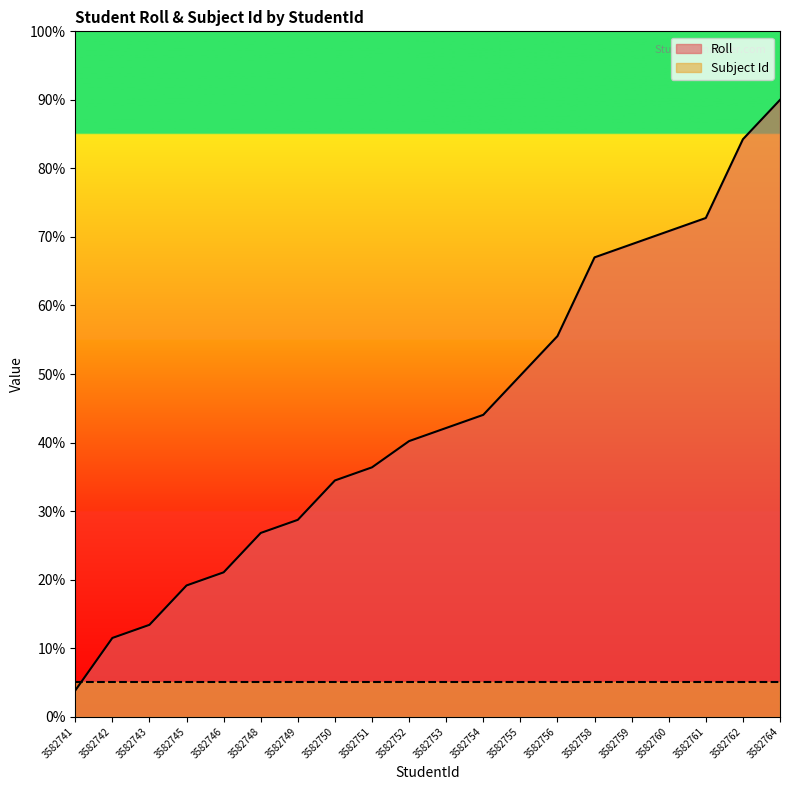

Does the chart display data point markers on the line(s)?

No